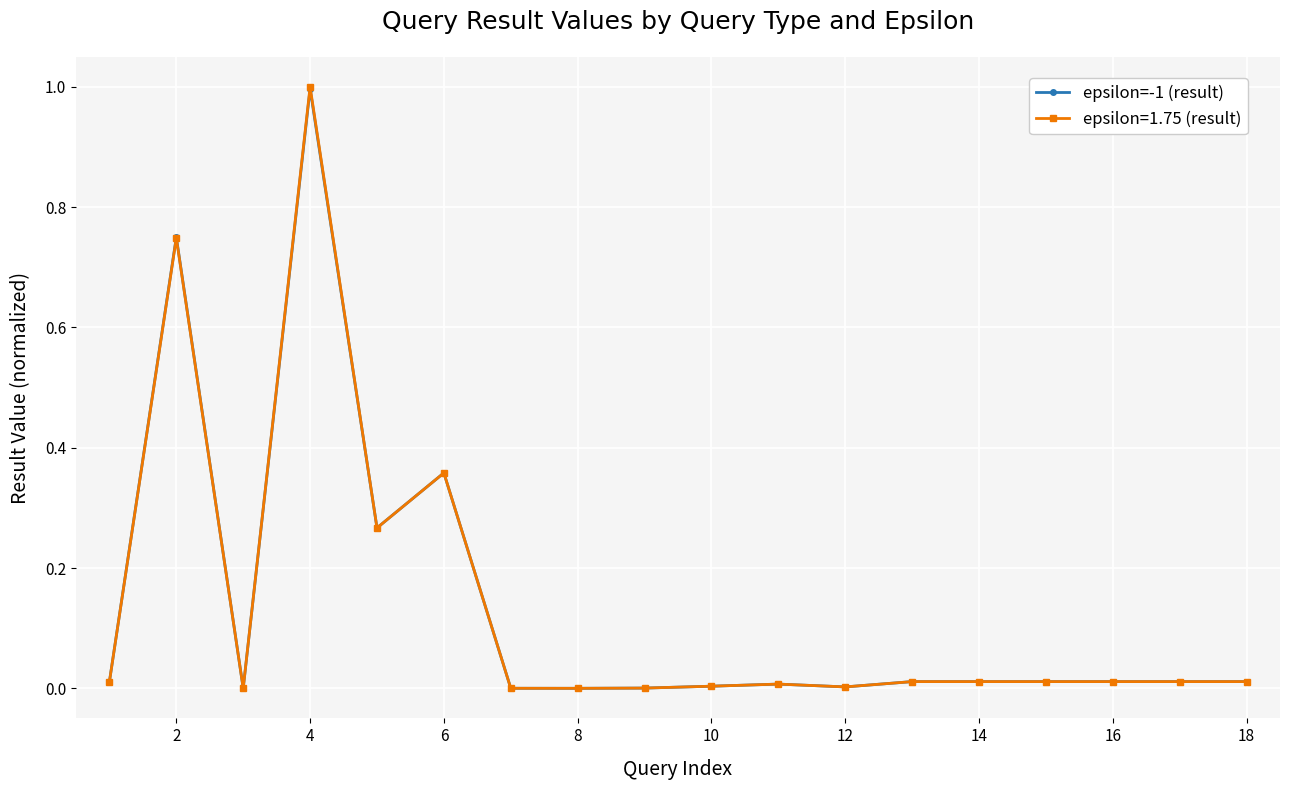

Which series has the widest spread of values?

epsilon=1.75 (result)